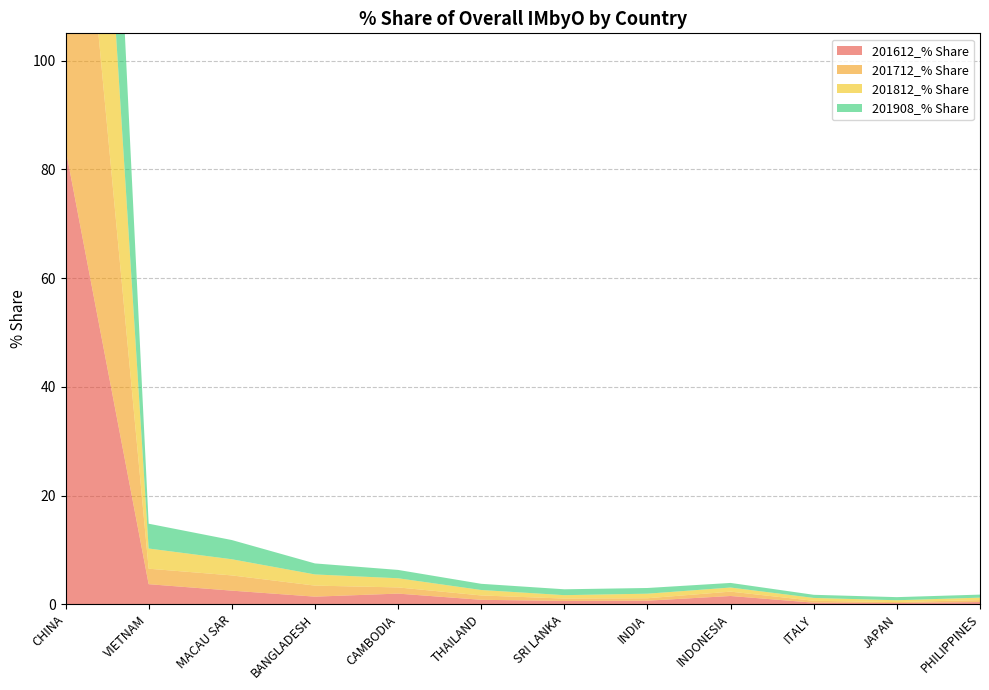

Reading left to right, what are all the values shown in this chart?

201612_% Share: 83.8	3.7	2.5	1.4	2.0	0.8	0.6	0.7	1.5	0.3	0.2	0.4
201712_% Share: 85.6	2.8	2.8	2.0	1.1	0.8	0.4	0.4	0.8	0.3	0.2	0.4
201812_% Share: 81.5	3.7	3.0	2.1	1.7	1.0	0.6	0.8	0.8	0.5	0.3	0.4
201908_% Share: 78.4	4.6	3.5	2.0	1.5	1.1	1.1	1.0	0.8	0.6	0.6	0.6